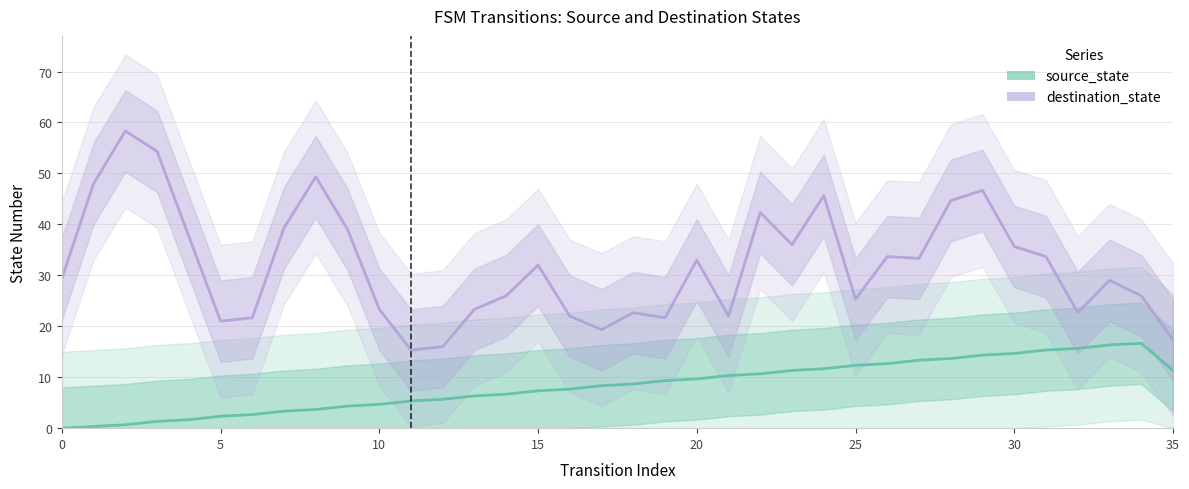

Rank the categories by value from highest to lowest.

34, 33, 32, 31, 30, 29, 28, 27, 26, 25, 24, 23, 35, 22, 21, 20, 19, 18, 17, 16, 15, 14, 13, 12, 11, 10, 9, 8, 7, 6, 5, 4, 3, 2, 1, 0